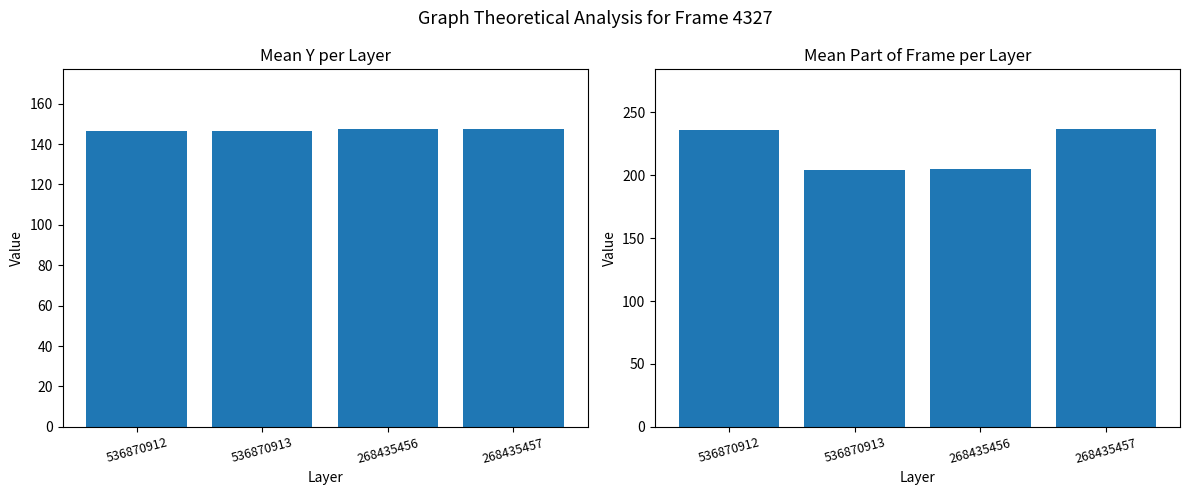

The value of Mean Part of Frame at 268435457 is 236.8. True or false?

True